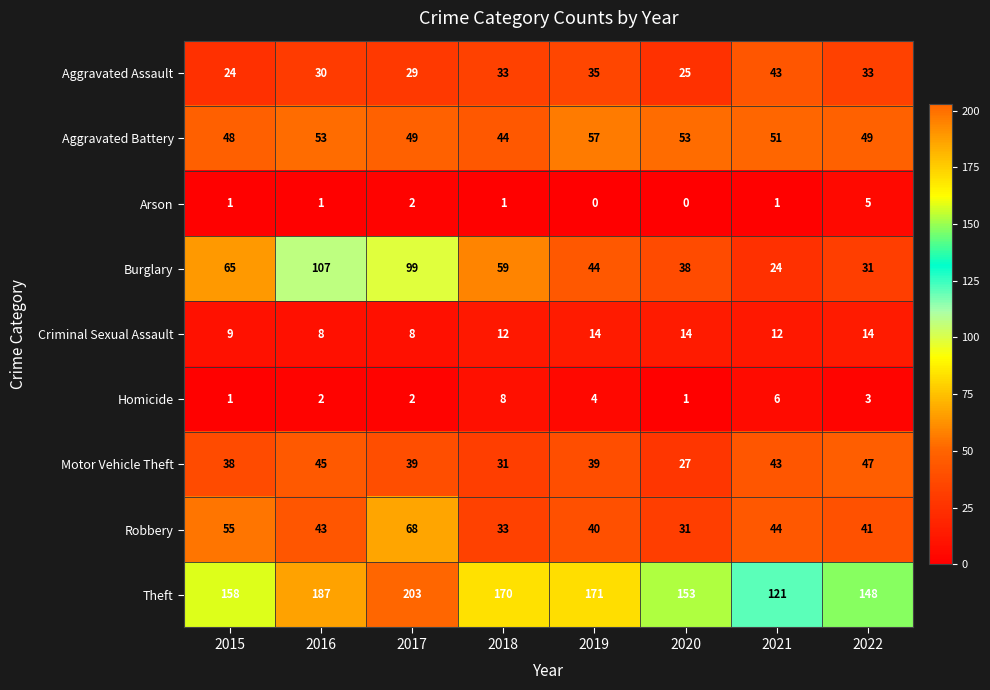

Count the number of data series in this chart.

9